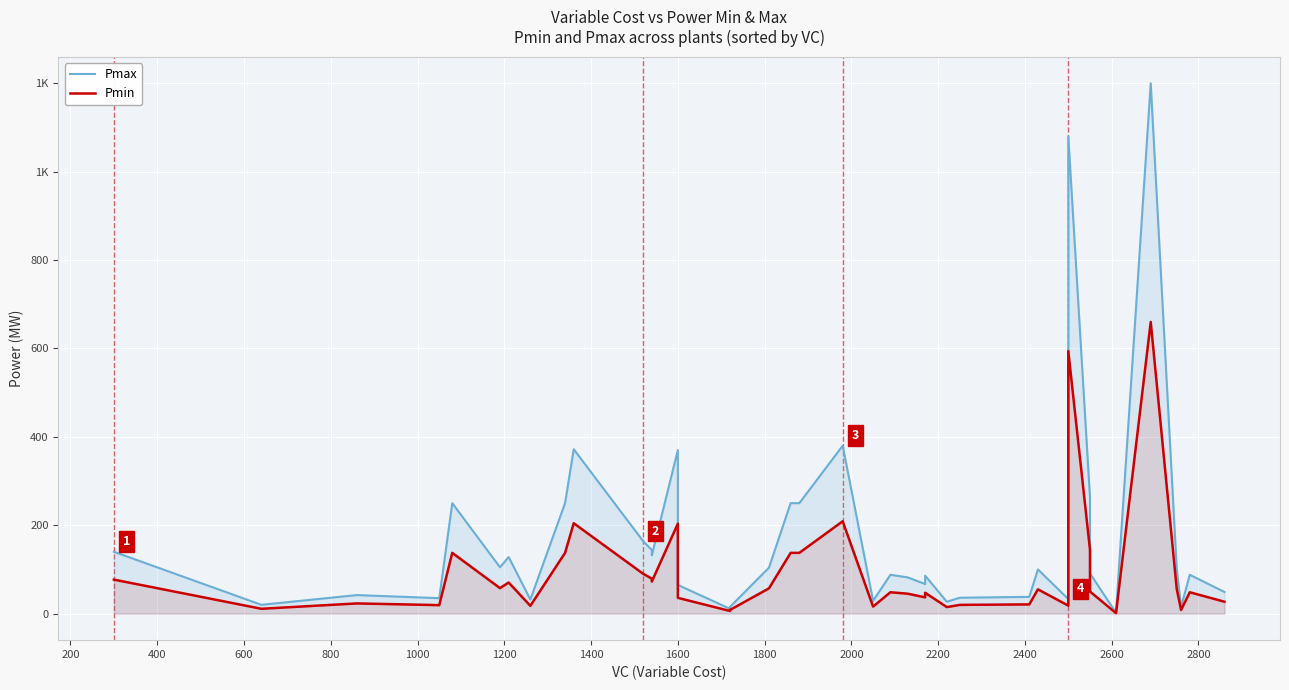

How many interior local peaks does the Pmin series have?

12